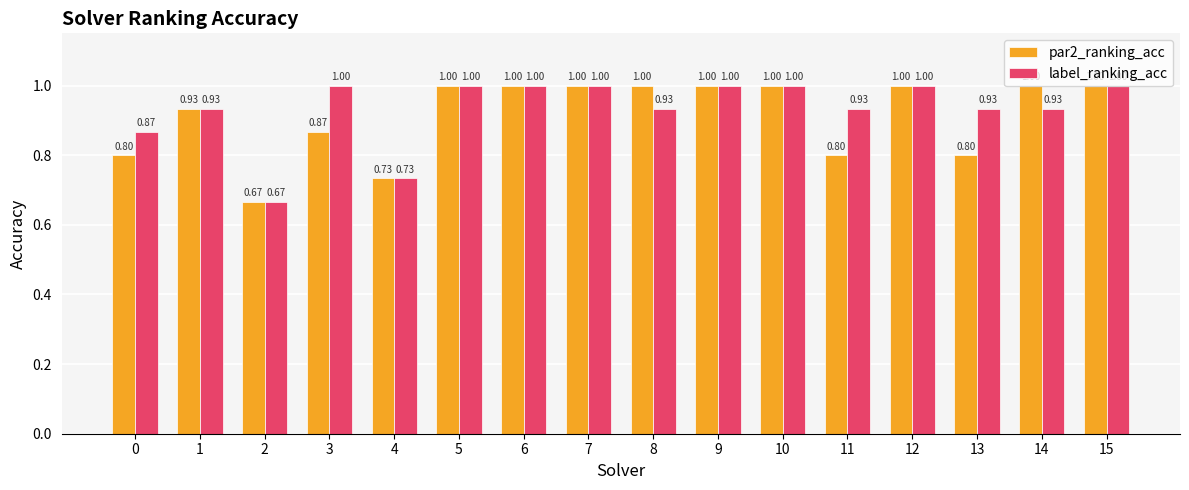

Which series changed the most between 0 and 8?

par2_ranking_acc